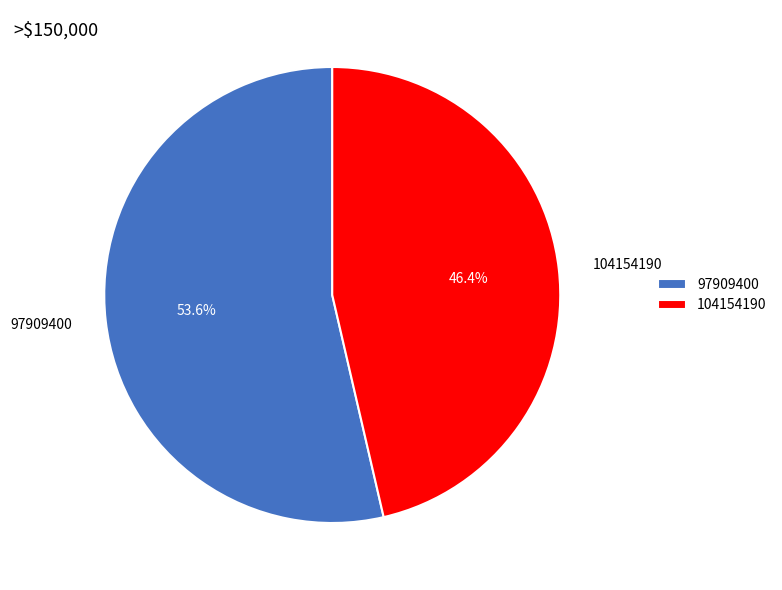

Which slice is the smallest?

104154190